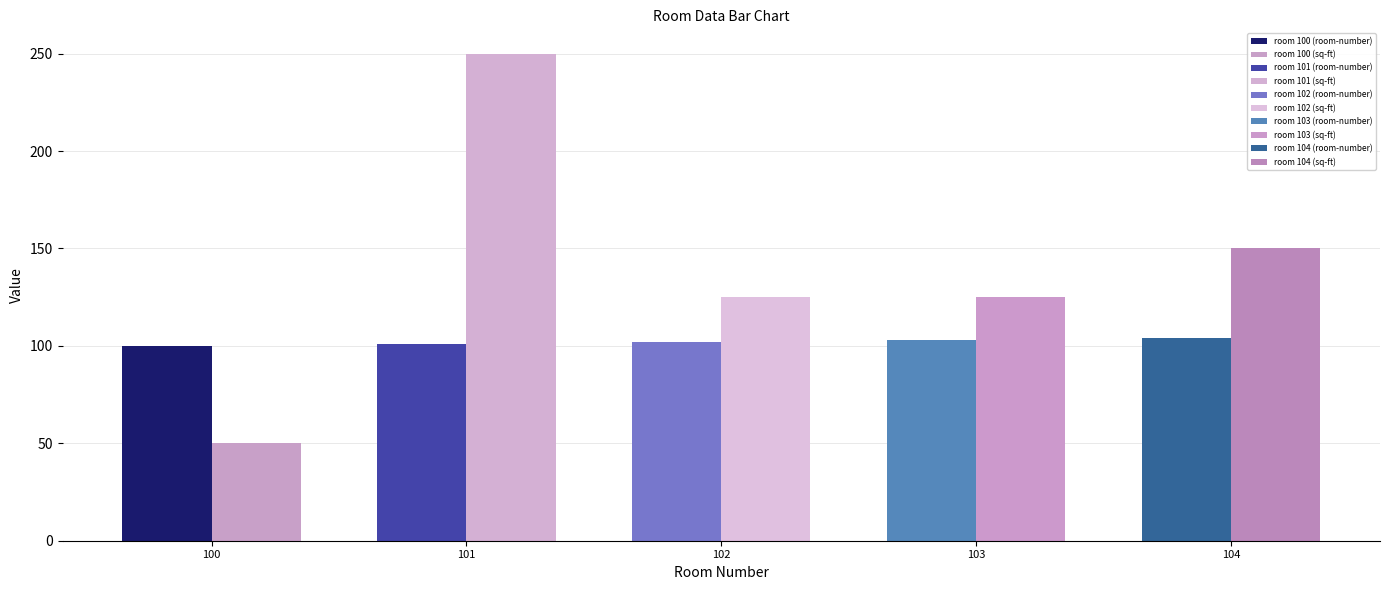

How many bars are there in each group?

2